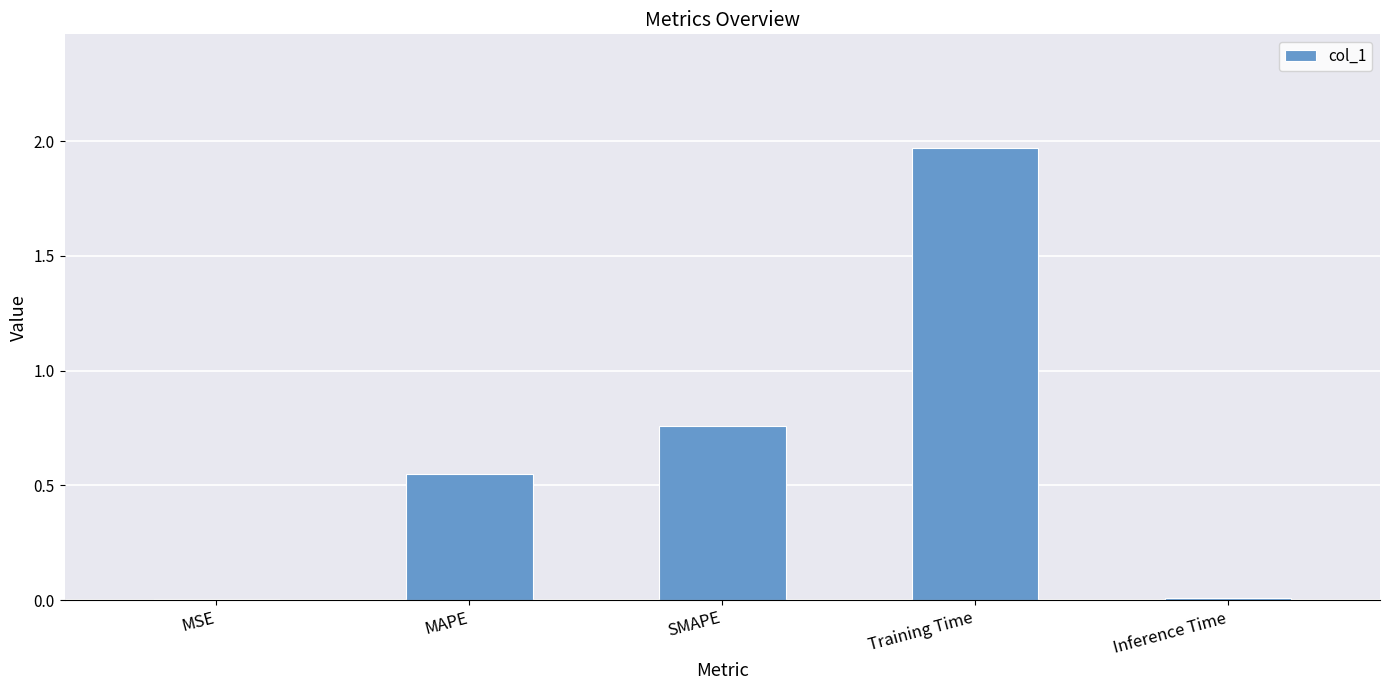

Is it true that the value at Training Time is 1.3?

False